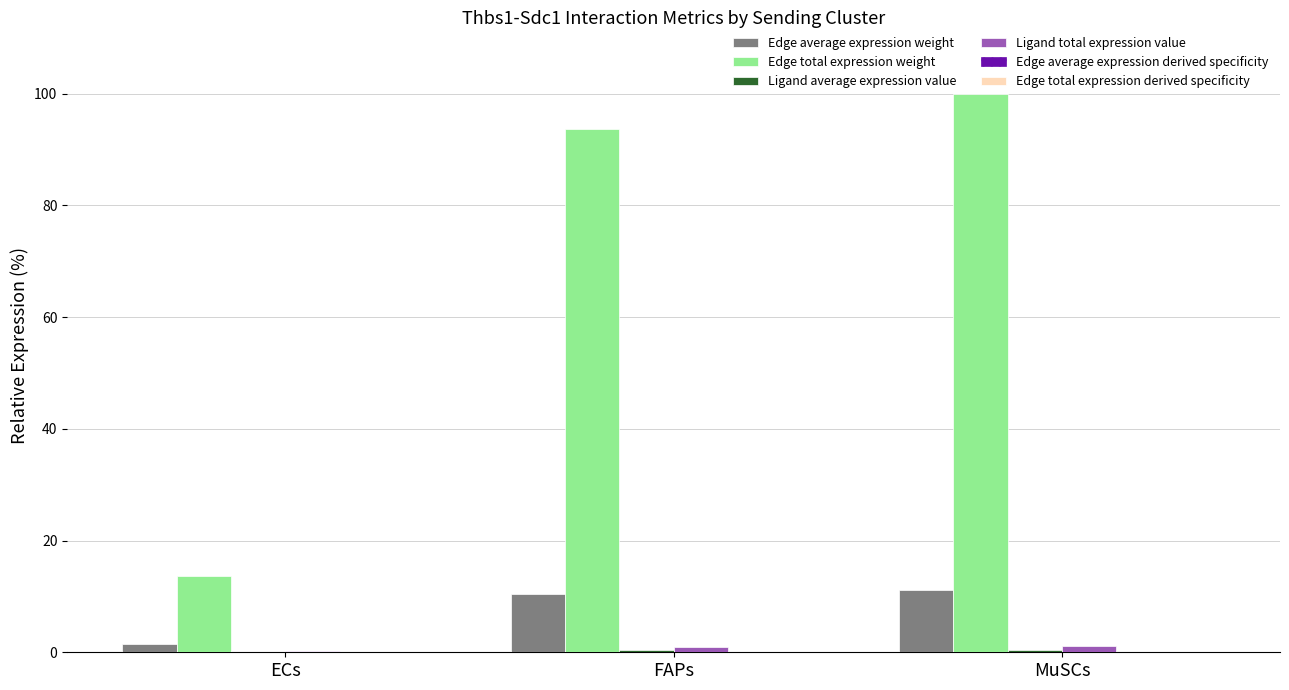

Between ECs and FAPs, which series saw the biggest shift?

Edge total expression weight